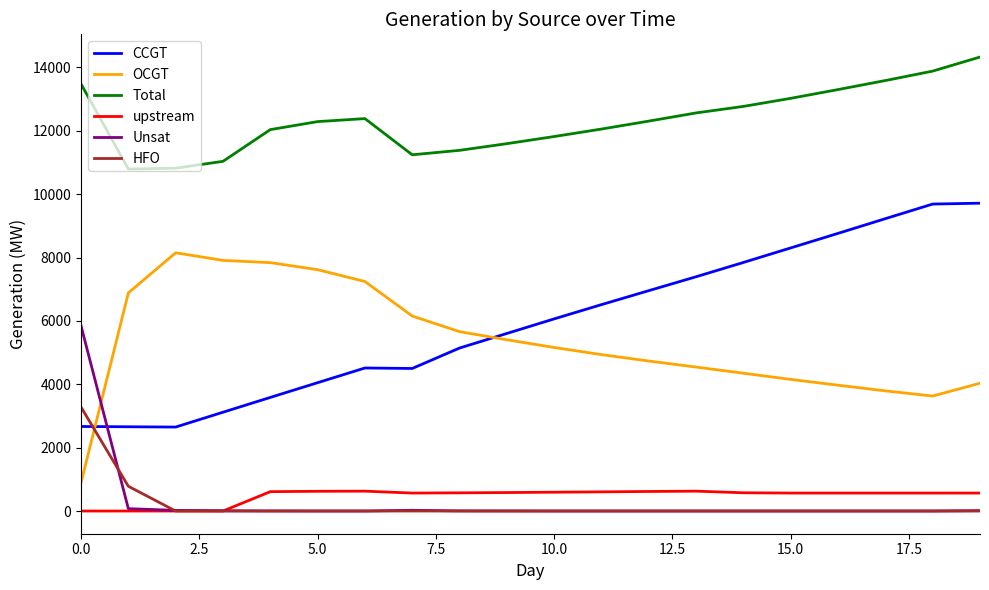

True or false: Unsat and OCGT intersect in this chart.

True